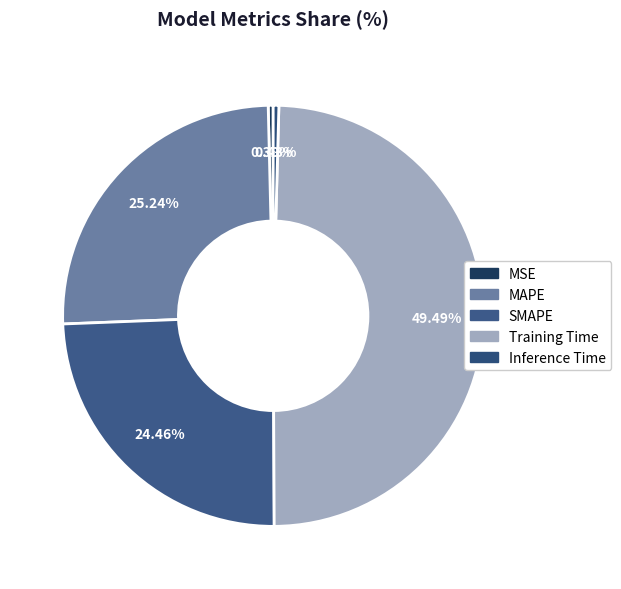

The MSE slice represents 0% of the pie. True or false?

True